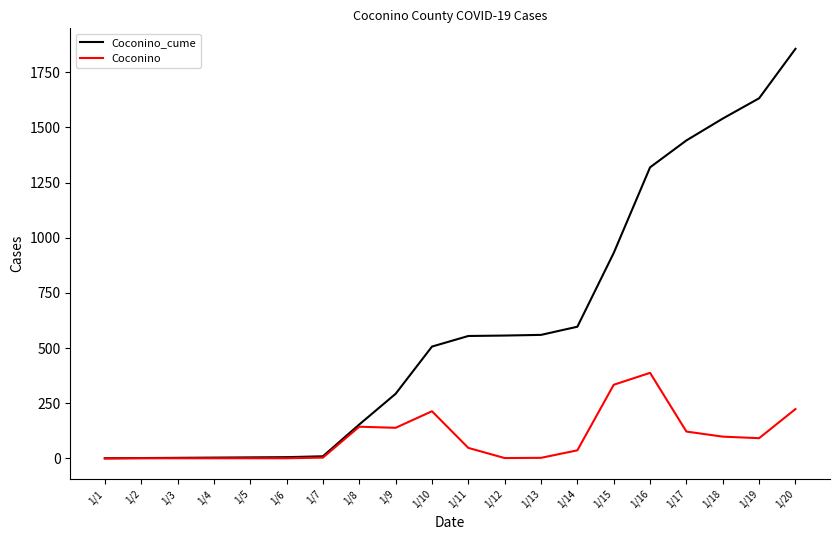

What is the sum of the Coconino_cume values at 1/10 and 1/18?

2047